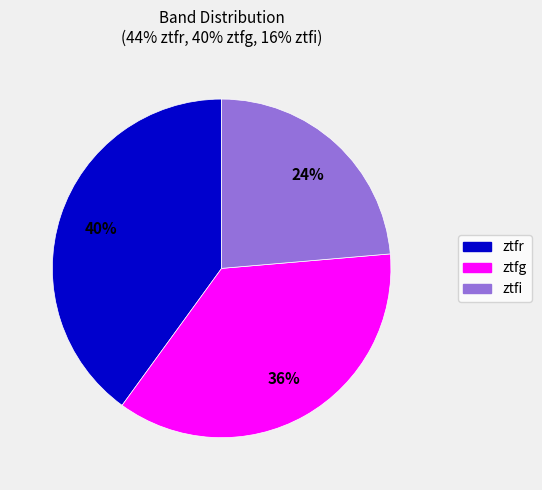

Does ztfg represent more than half of the total?

No